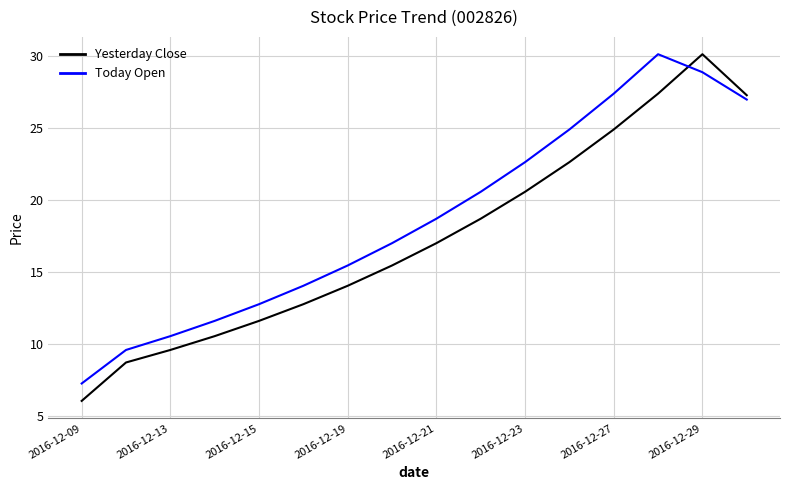

What is the difference between the maximum and minimum values in the Today Open series?

22.9